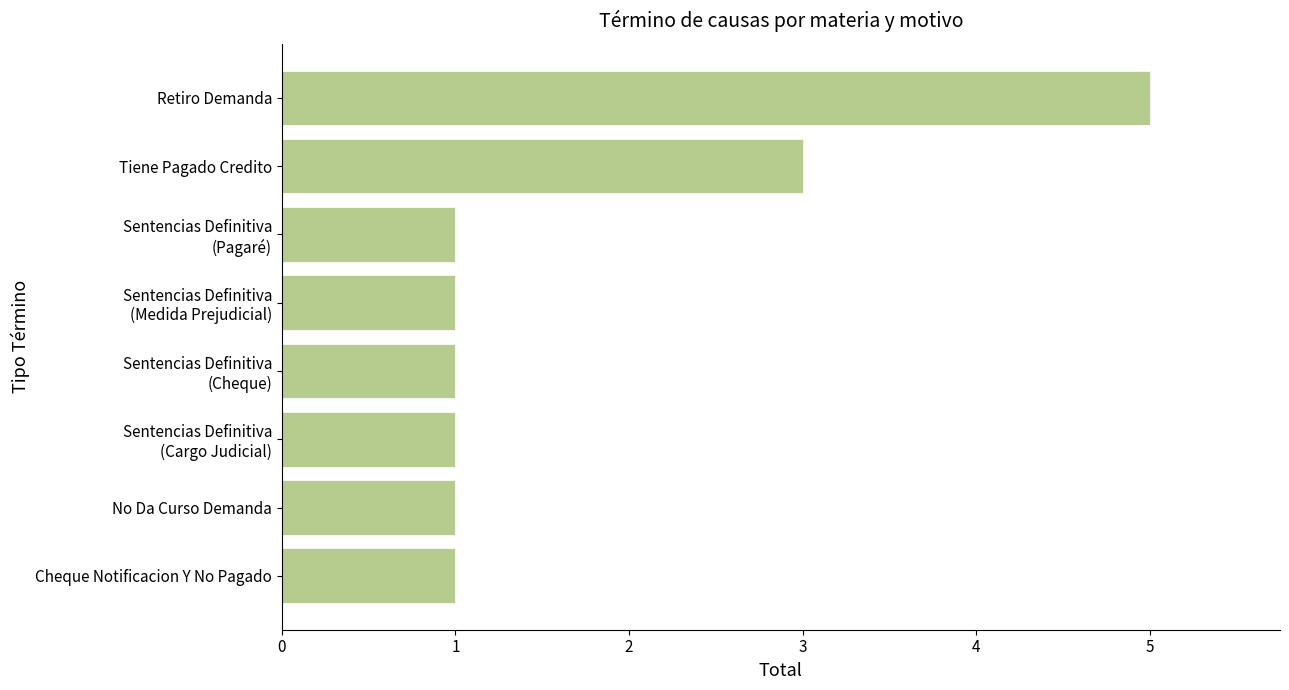

Between Tiene Pagado Credito and No Da Curso Demanda, which is larger?

Tiene Pagado Credito